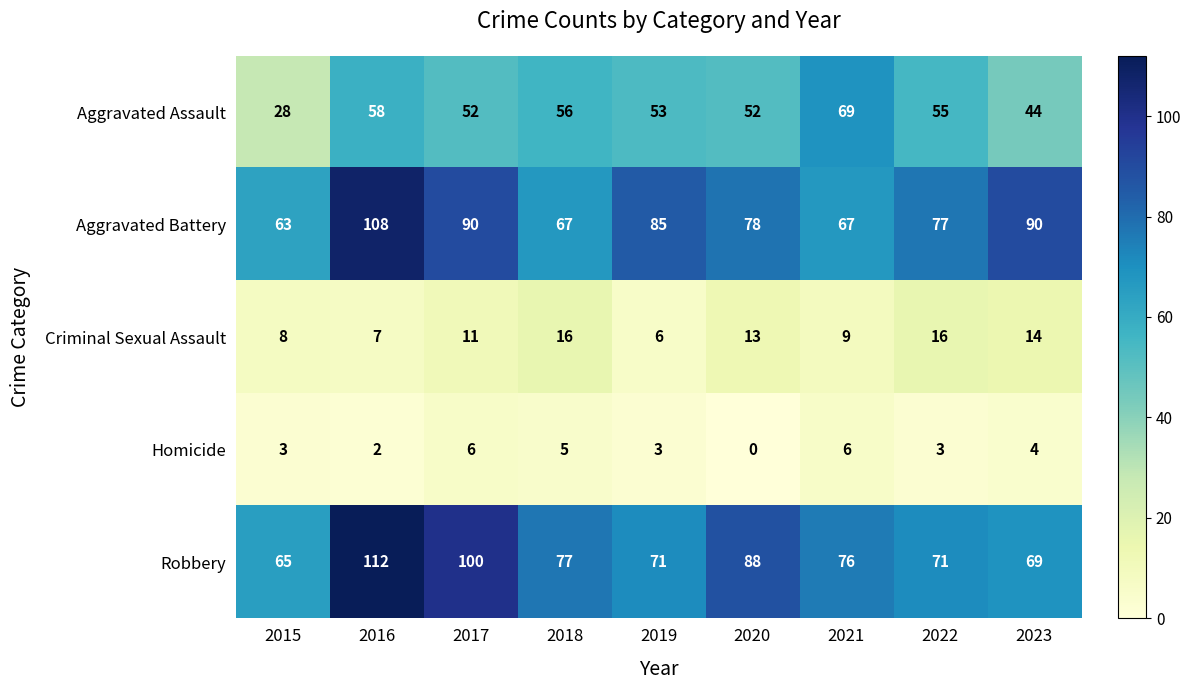

At which category is the sum across all series the highest?

2016